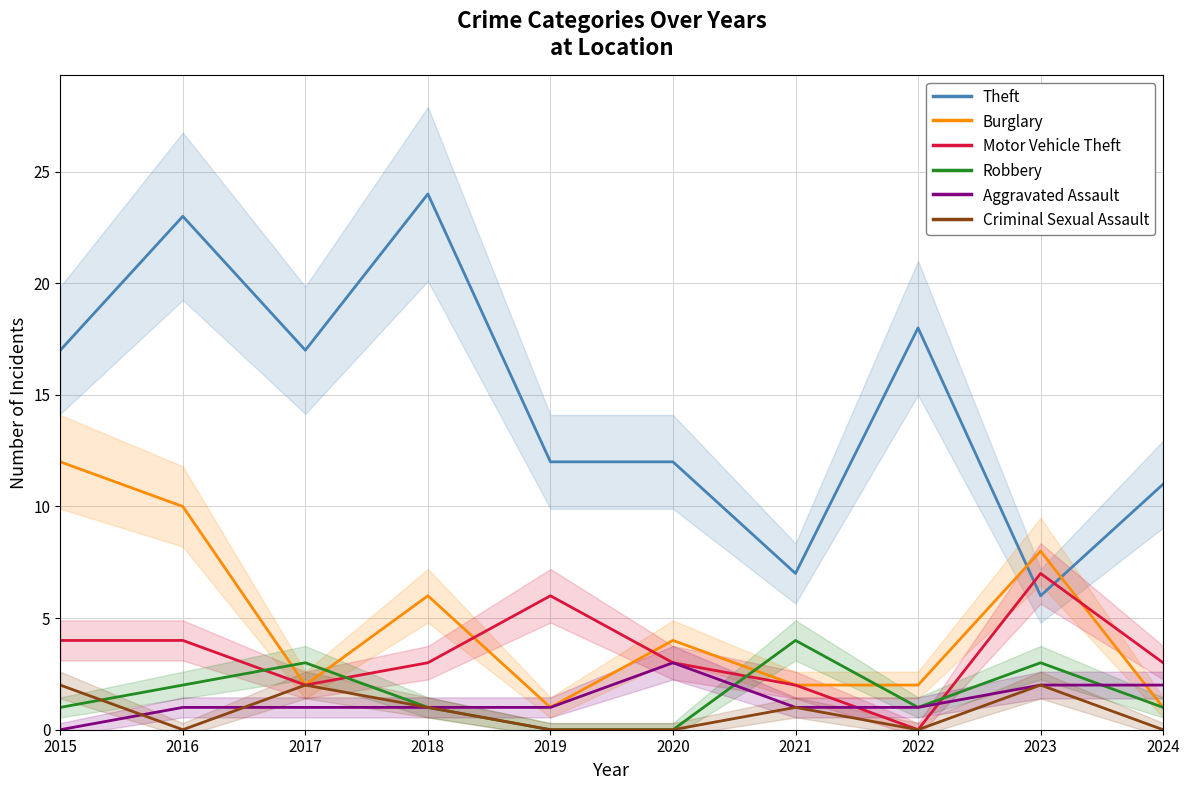

Rank the series by their maximum value, from highest to lowest.

Theft, Burglary, Motor Vehicle Theft, Robbery, Aggravated Assault, Criminal Sexual Assault